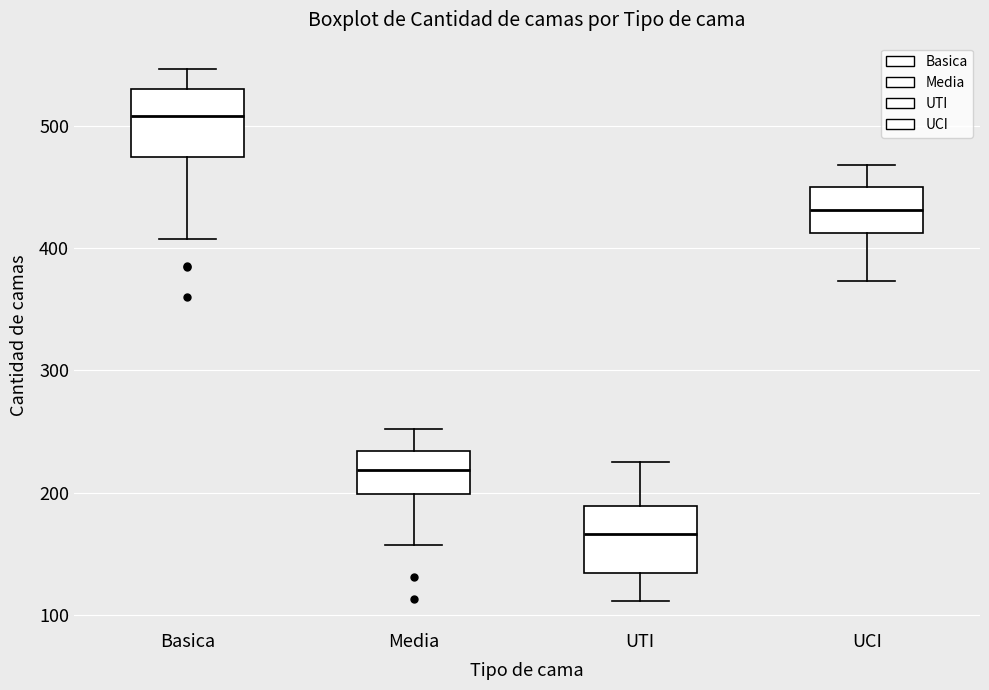

Reading left to right, transcribe this box plot: for each box, give where its median line is, the range the box spans, and where its two whiskers end, as read against the y-axis. The values are not printed on the chart, so give them approximately, as read against the axis.

Basica: median 510, box 470 to 530, whiskers 410 to 550
Media: median 220, box 200 to 230, whiskers 160 to 250
UTI: median 170, box 130 to 190, whiskers 110 to 230
UCI: median 430, box 410 to 450, whiskers 370 to 470